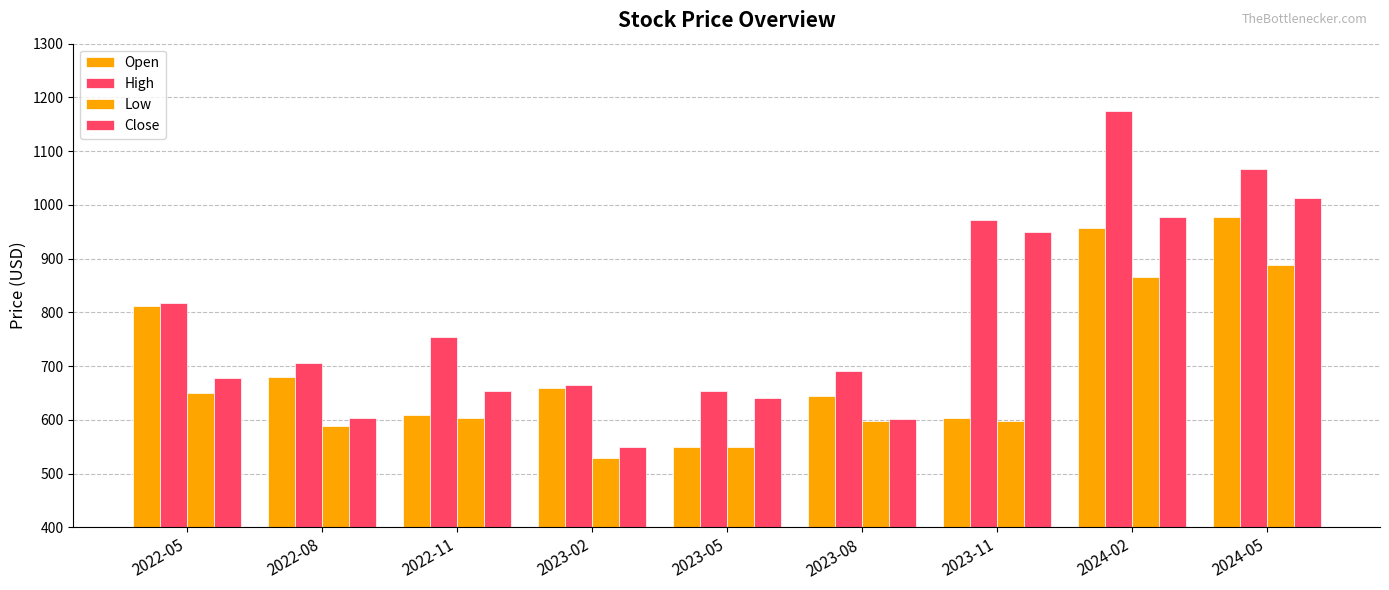

How many groups of bars are there?

9